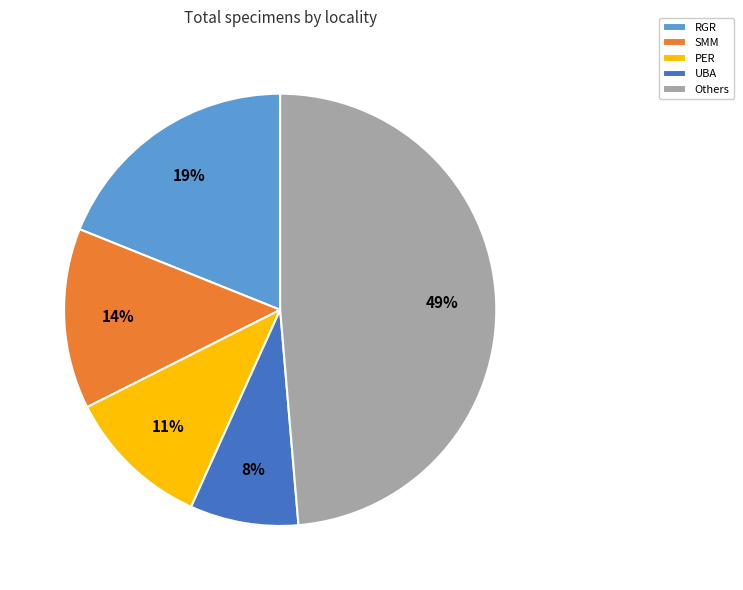

Which category has the biggest portion of the pie?

Others